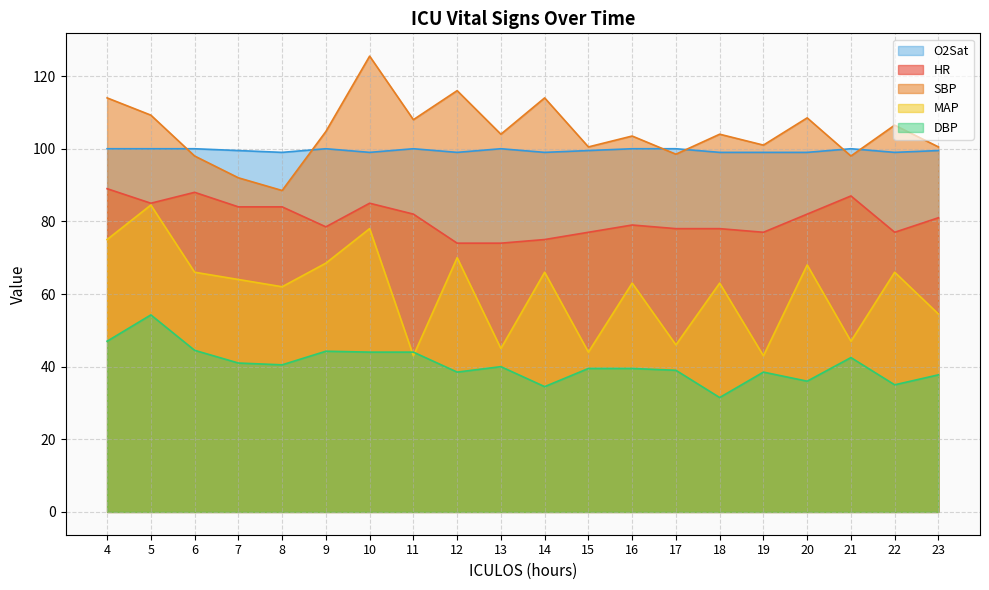

What is the sum of the SBP values at 13 and 17?

202.5